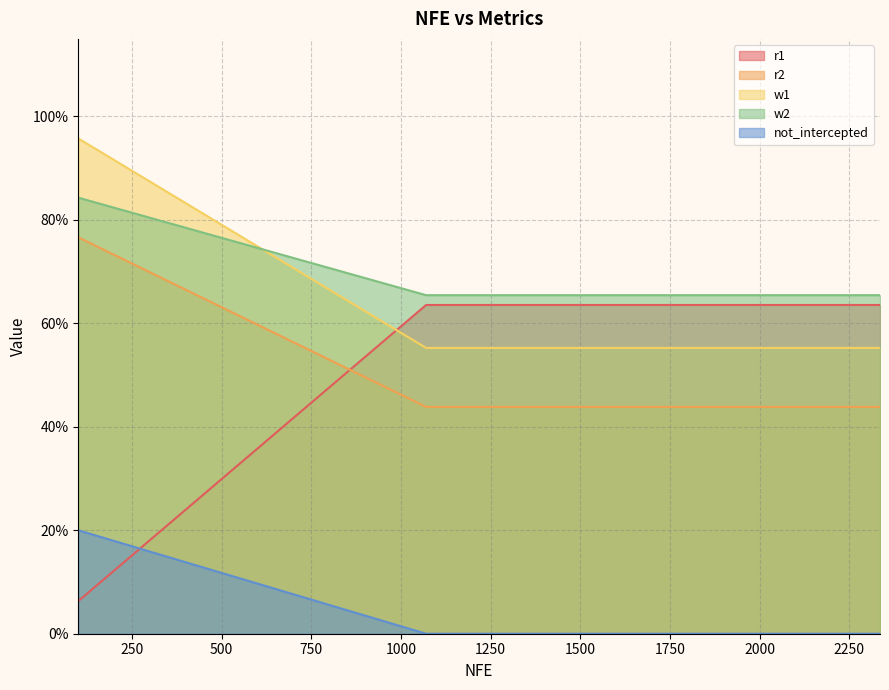

Which label corresponds to the largest value in the chart?

100